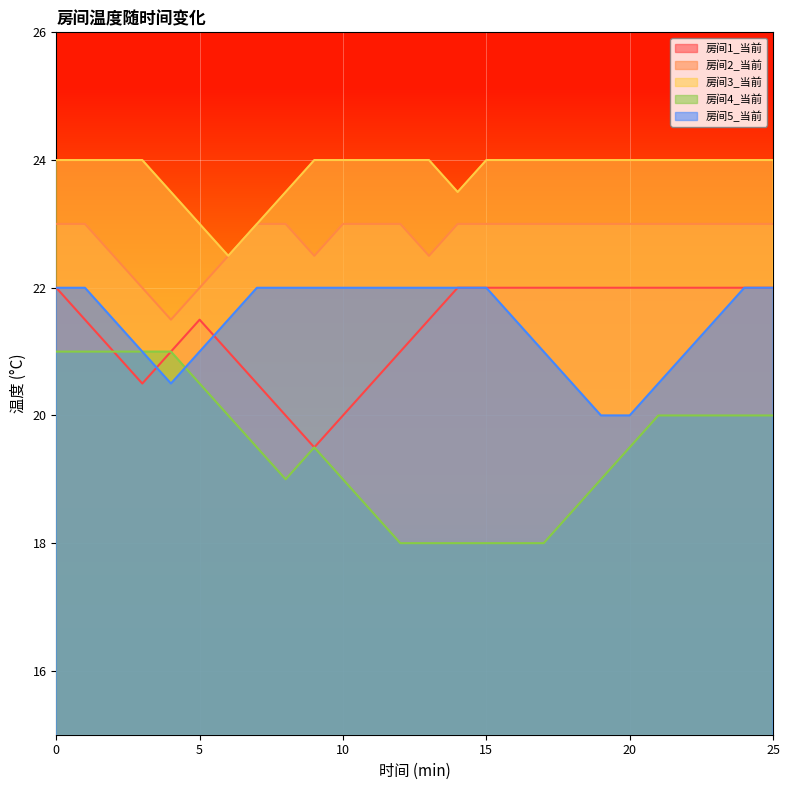

Which series changed the most between 16 and 25?

房间4_当前